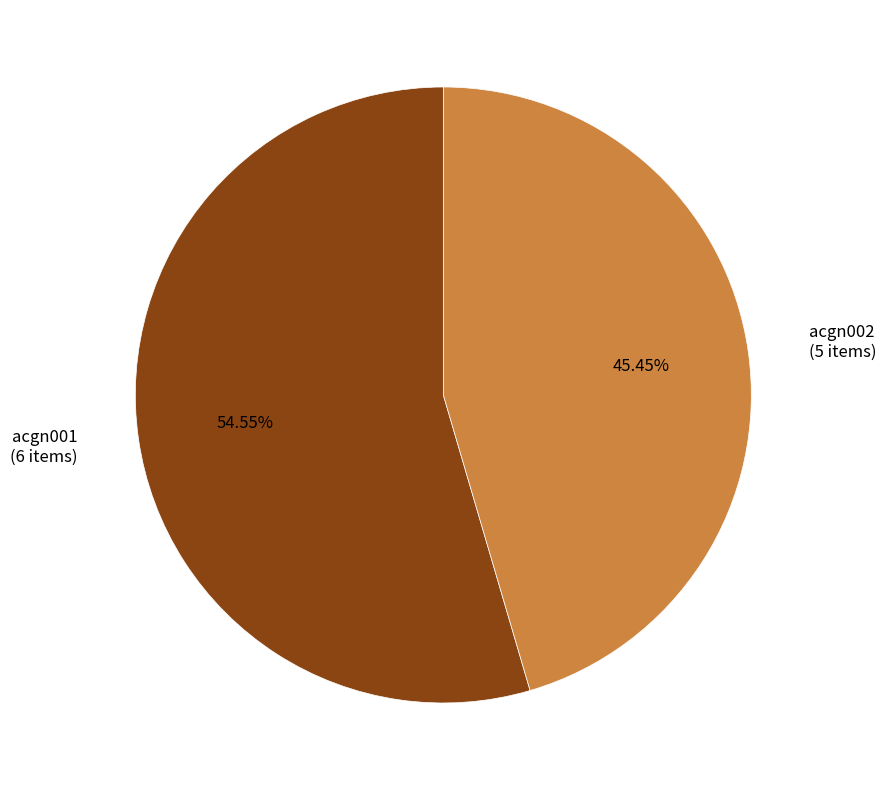

True or false: acgn001 accounts for 55% of the total.

True